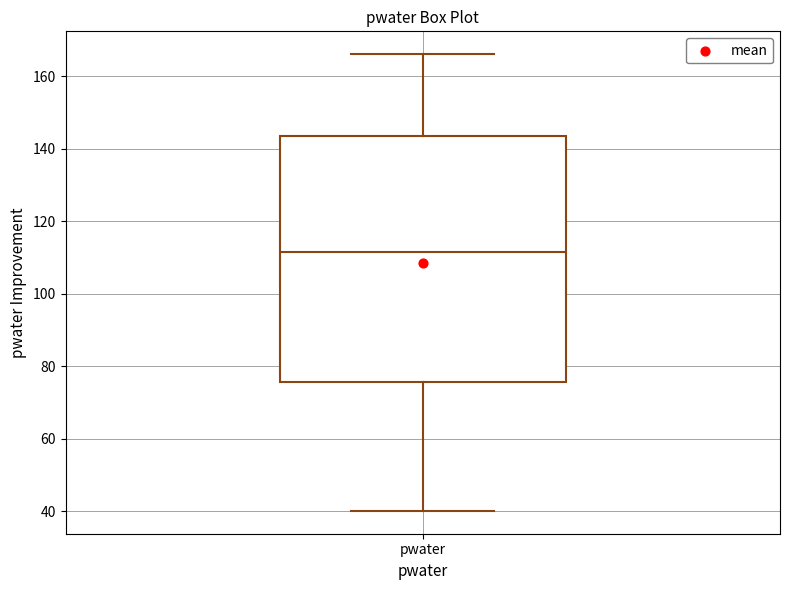

Where does the upper whisker of the box for pwater end on the y-axis? The values are not printed on the chart, so give them approximately, as read against the axis.

166